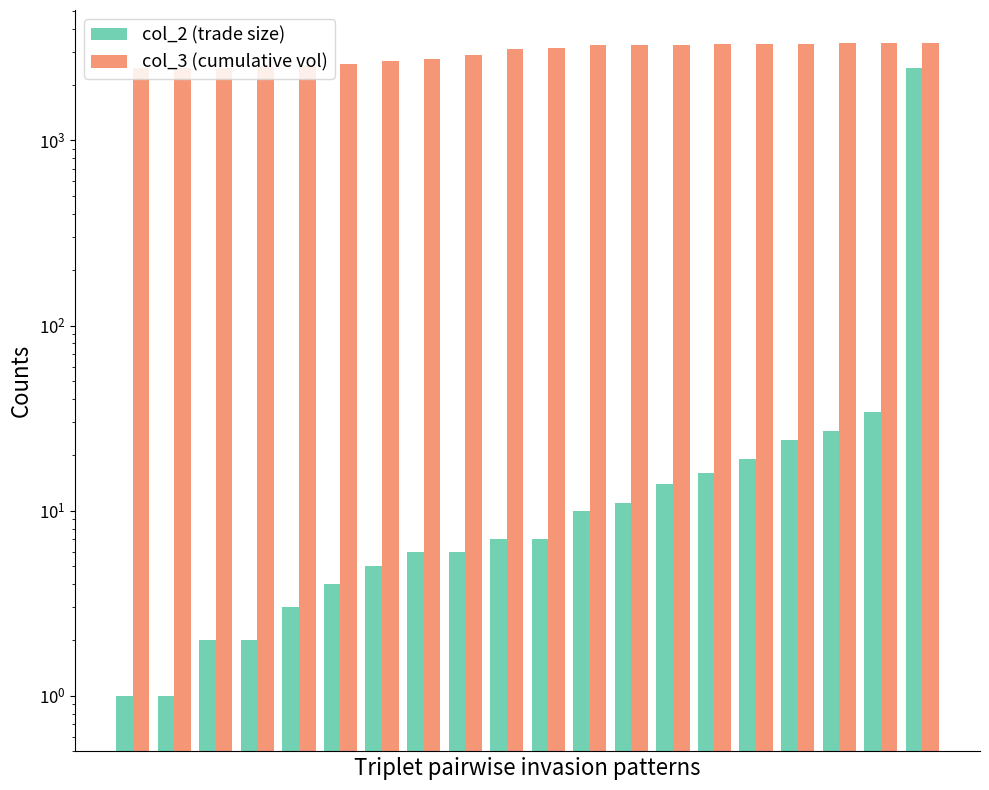

What value does the col_3 (cumulative vol) series have at 0?

2449